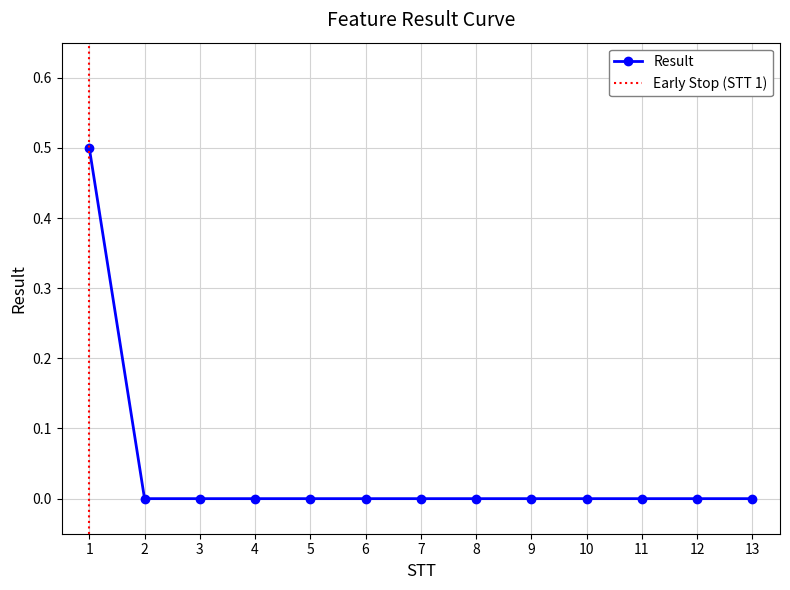

Is this an area chart (filled region under the line)?

No